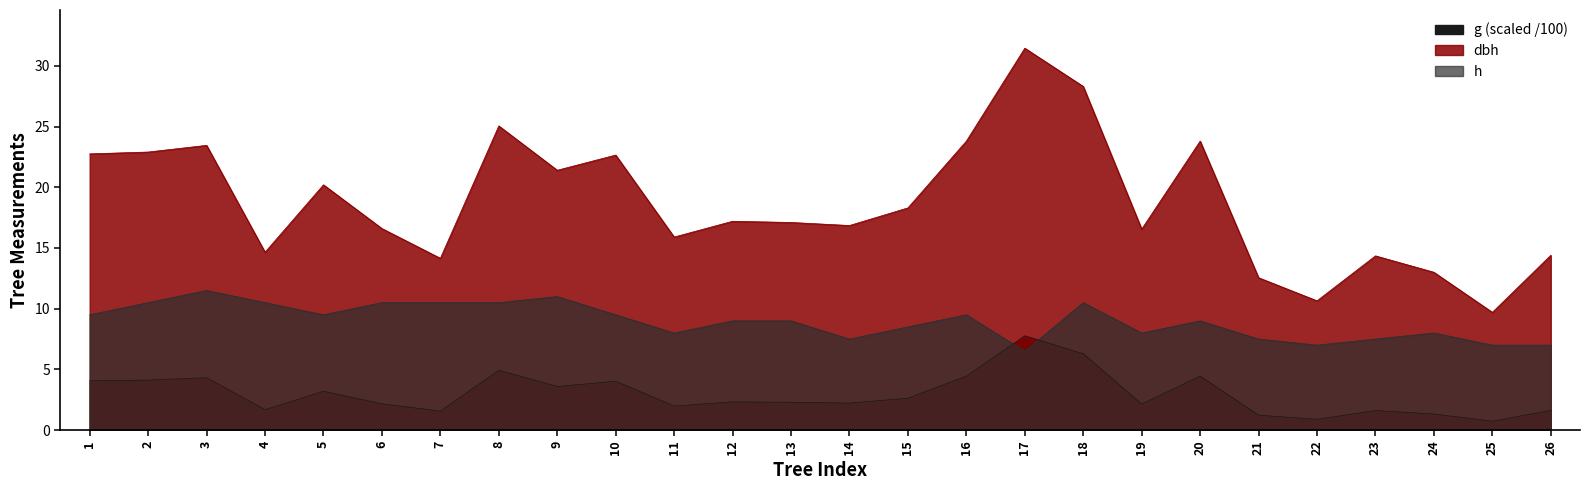

What is the maximum value shown in the chart?

31.4